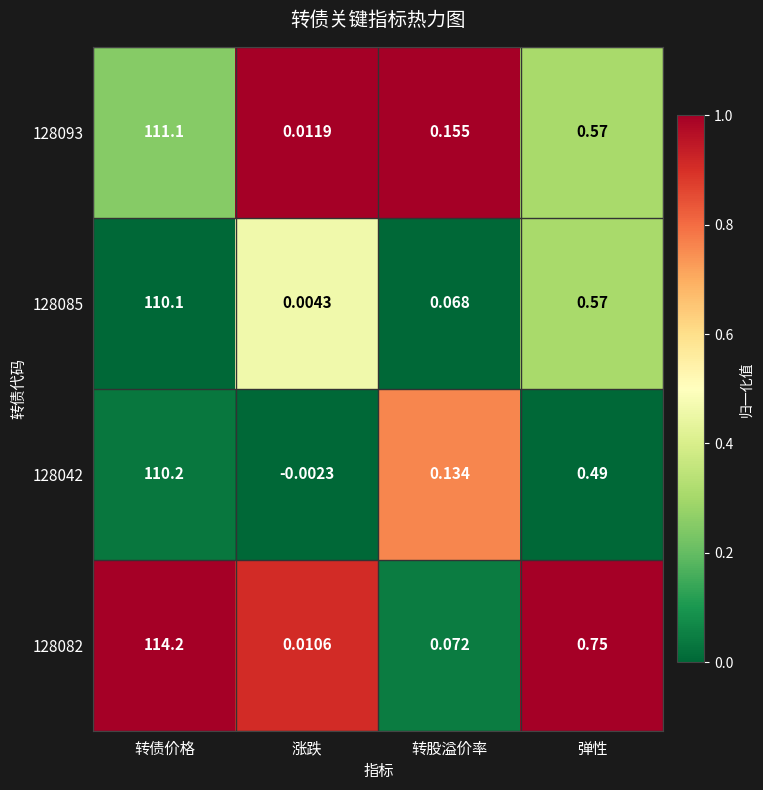

Rank the series at 涨跌 from lowest to highest value.

128042, 128085, 128082, 128093